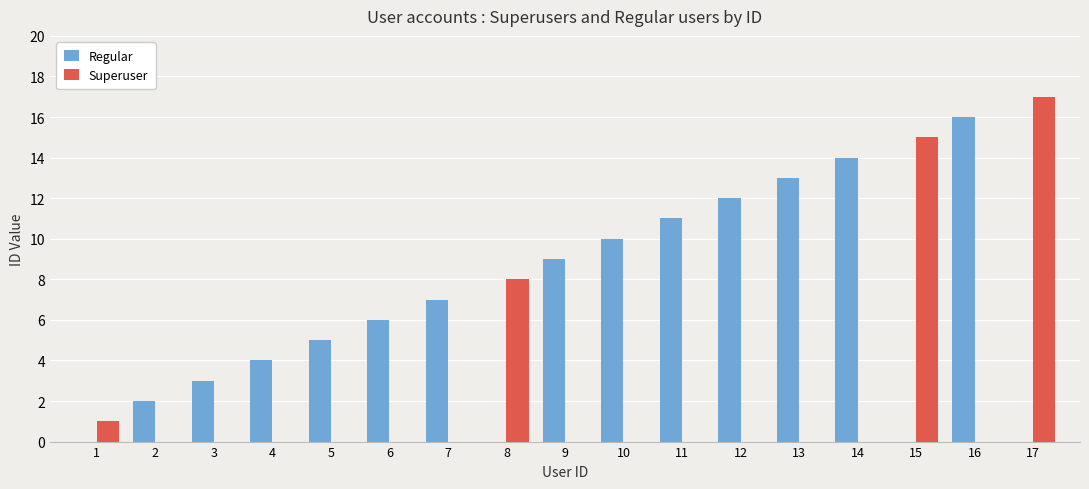

What is the total value across all series at 2?

2